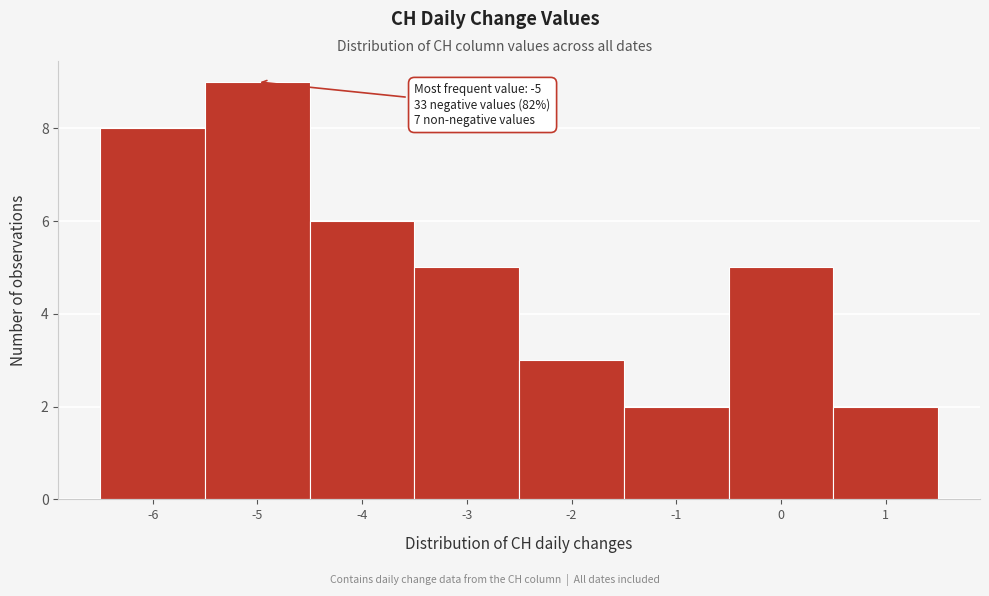

Which range on the x-axis has the tallest bar?

-5.5 to -4.5